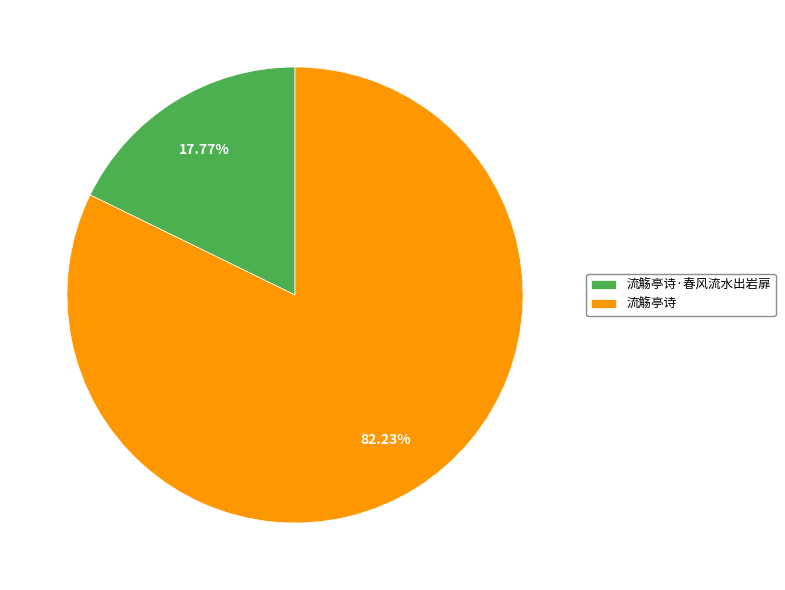

To the nearest percent, what percentage of the pie is 流觞亭诗·春风流水出岩扉?

18%